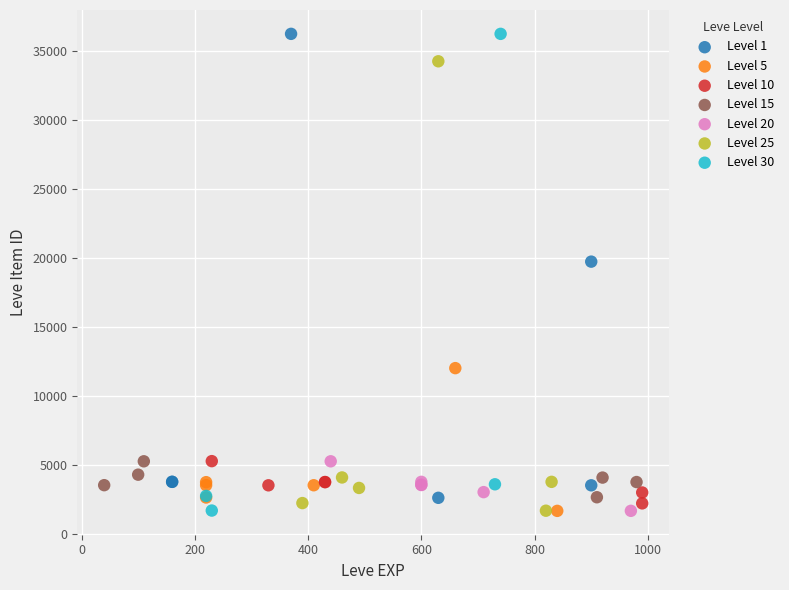

What are all the series names shown in the legend?

Level 1, Level 5, Level 10, Level 15, Level 20, Level 25, Level 30